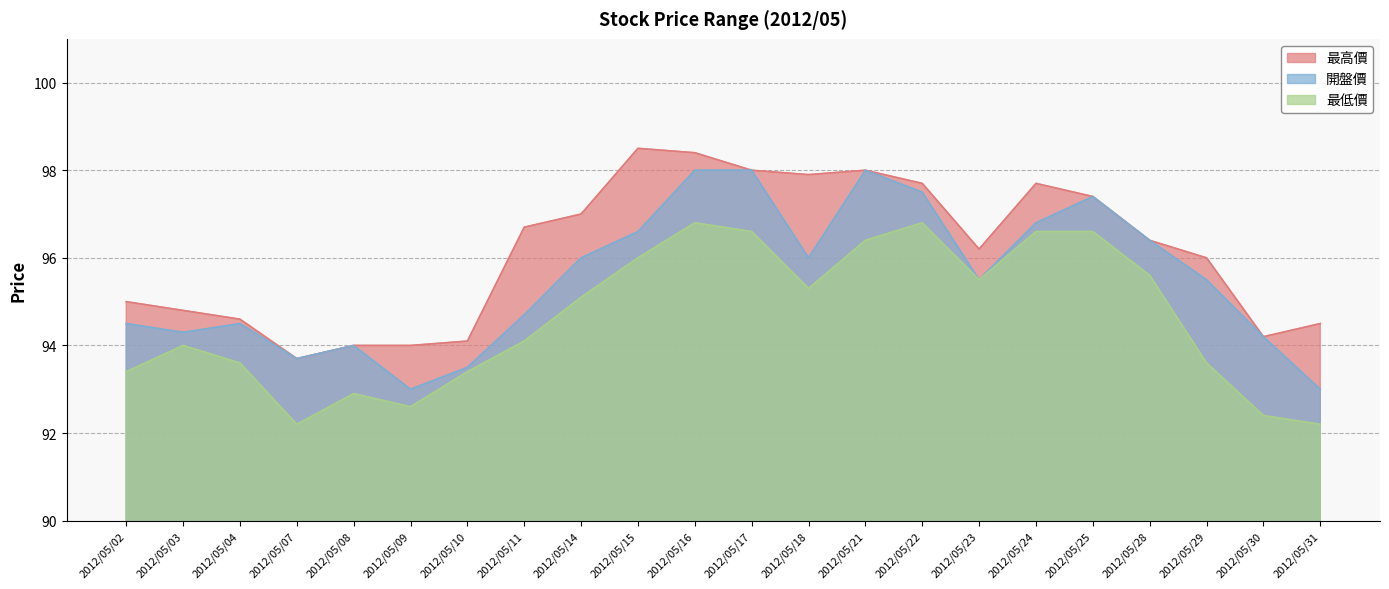

Which category has the lowest value in the 最低價 series?

2012/05/07